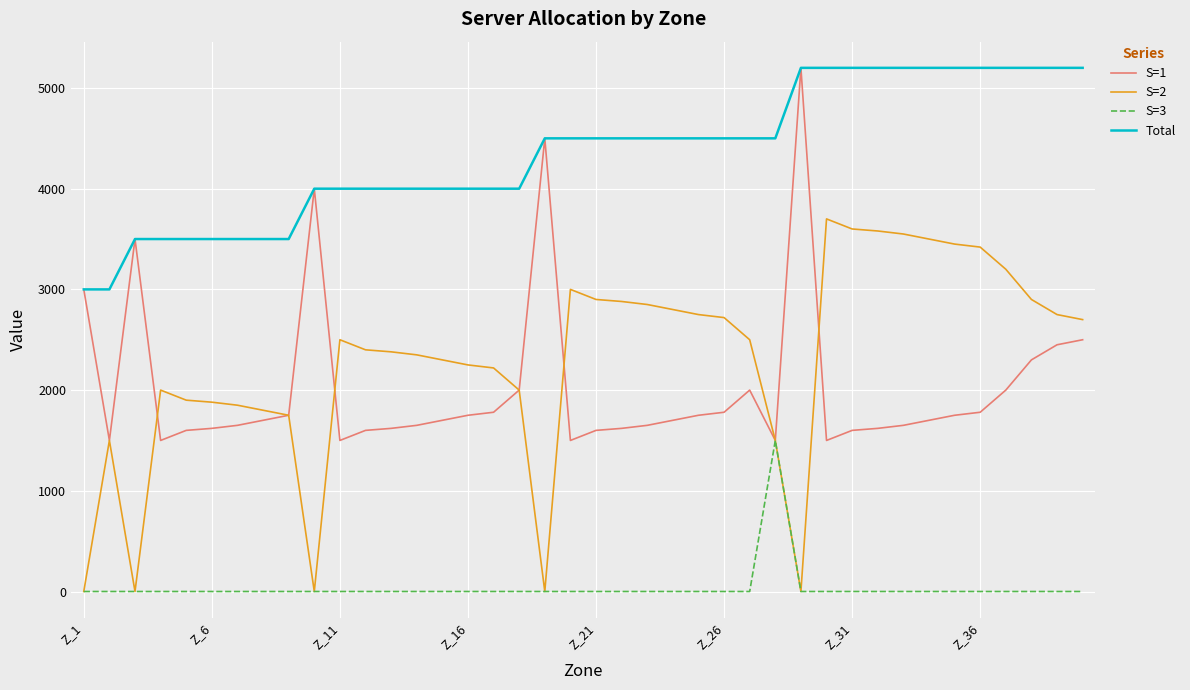

How many lines are shown in the chart?

4